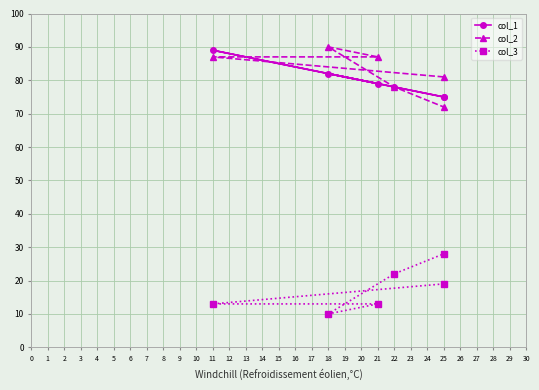

At which category does col_1 reach its first local peak?

11